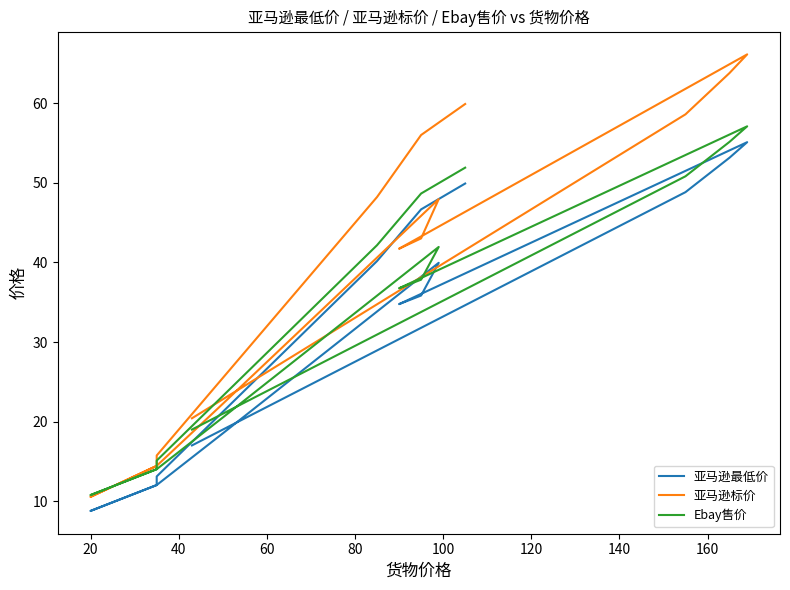

In 亚马逊标价, how many points are lower than both neighbors (excluding endpoints)?

2